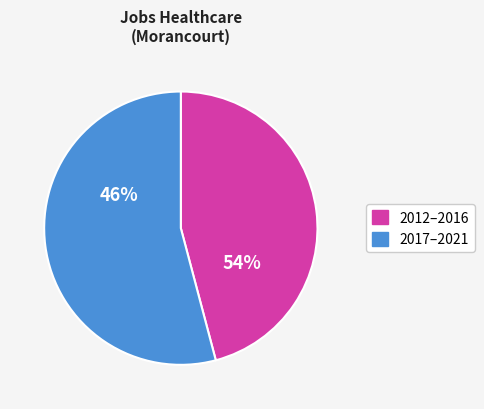

Between 2021 and 2016, which is larger?

2021